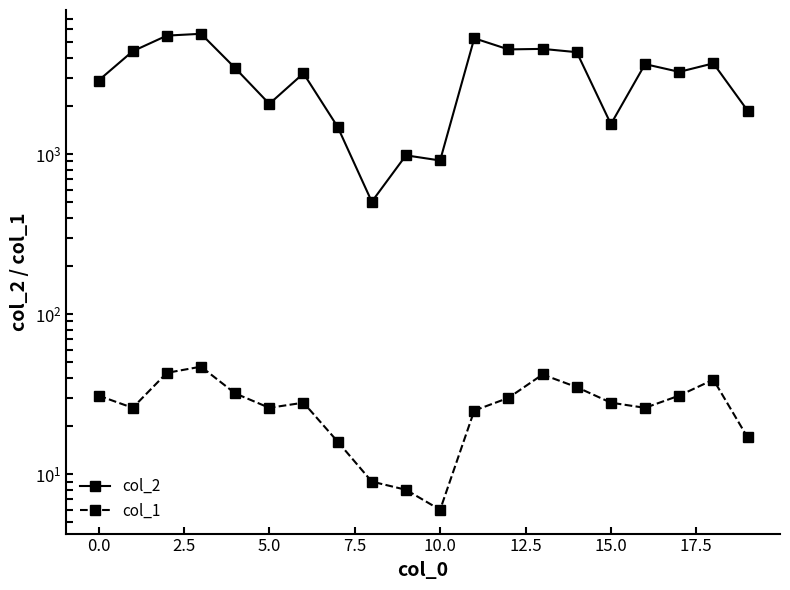

At which label does col_1 first exceed 28?

−2.5